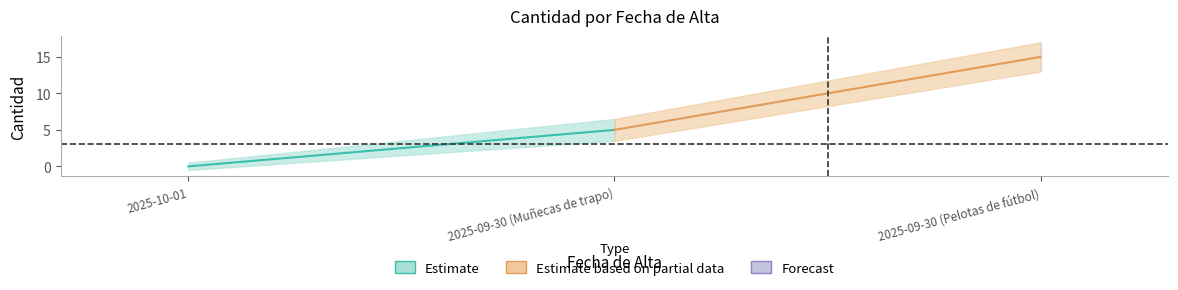

Count the number of data series in this chart.

2